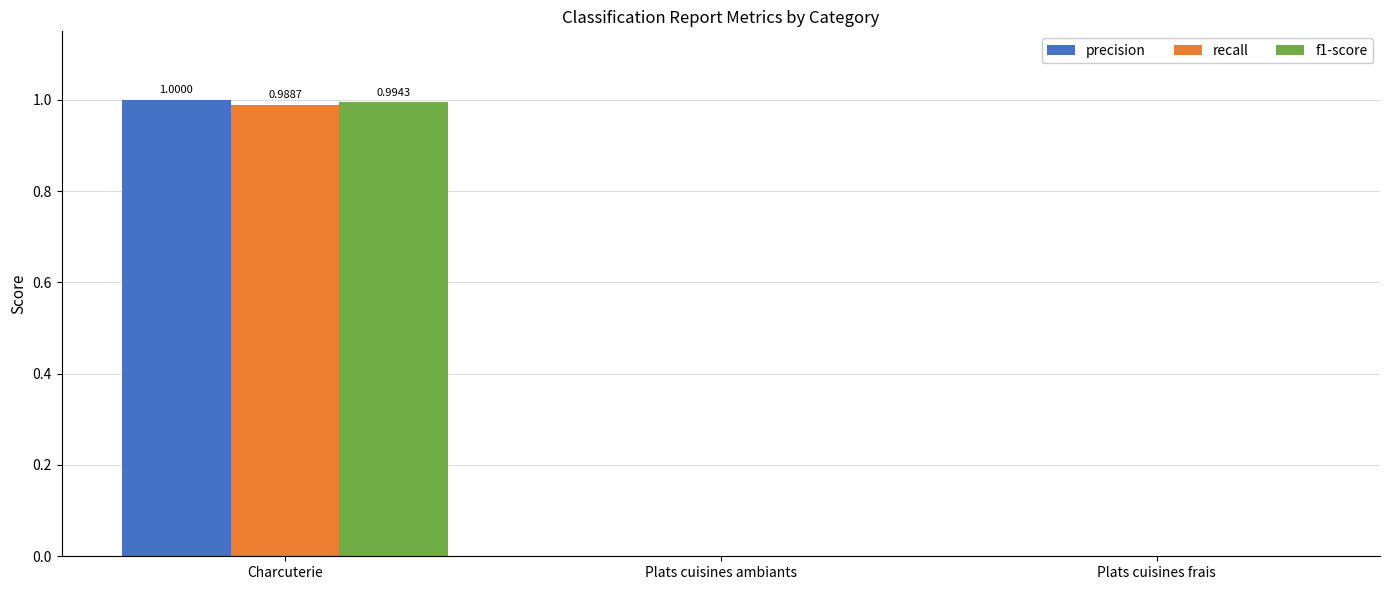

At which category is the sum across all series the highest?

Charcuterie